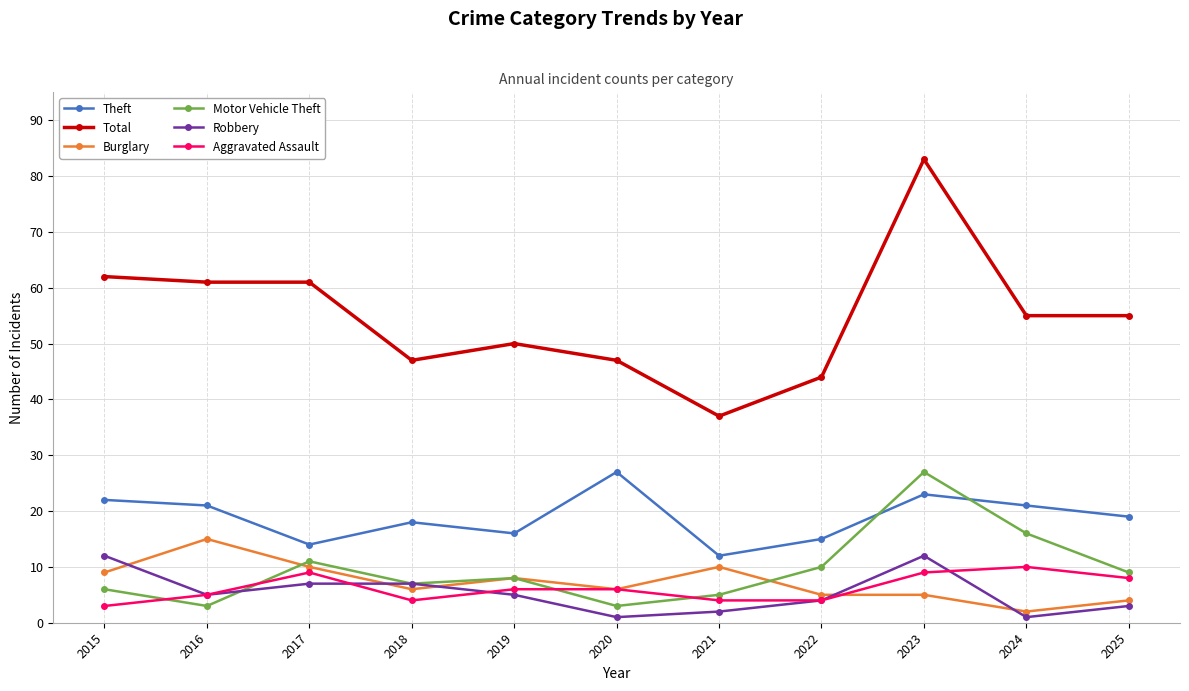

What is the approximate value of Total at 2021?

37